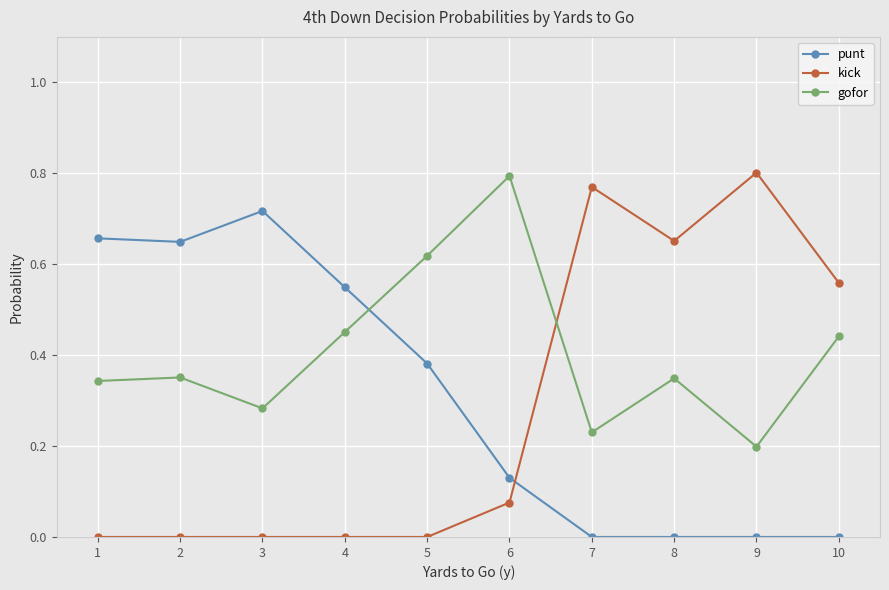

The kick series shows 0.3 at 5. True or false?

False